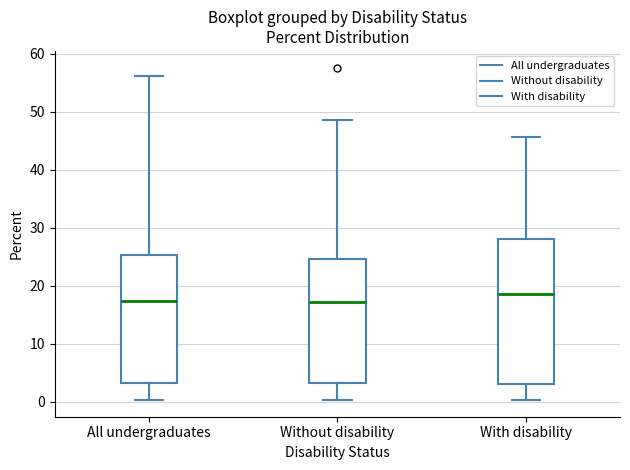

Which box is the tallest, from its lower edge to its upper edge?

With disability